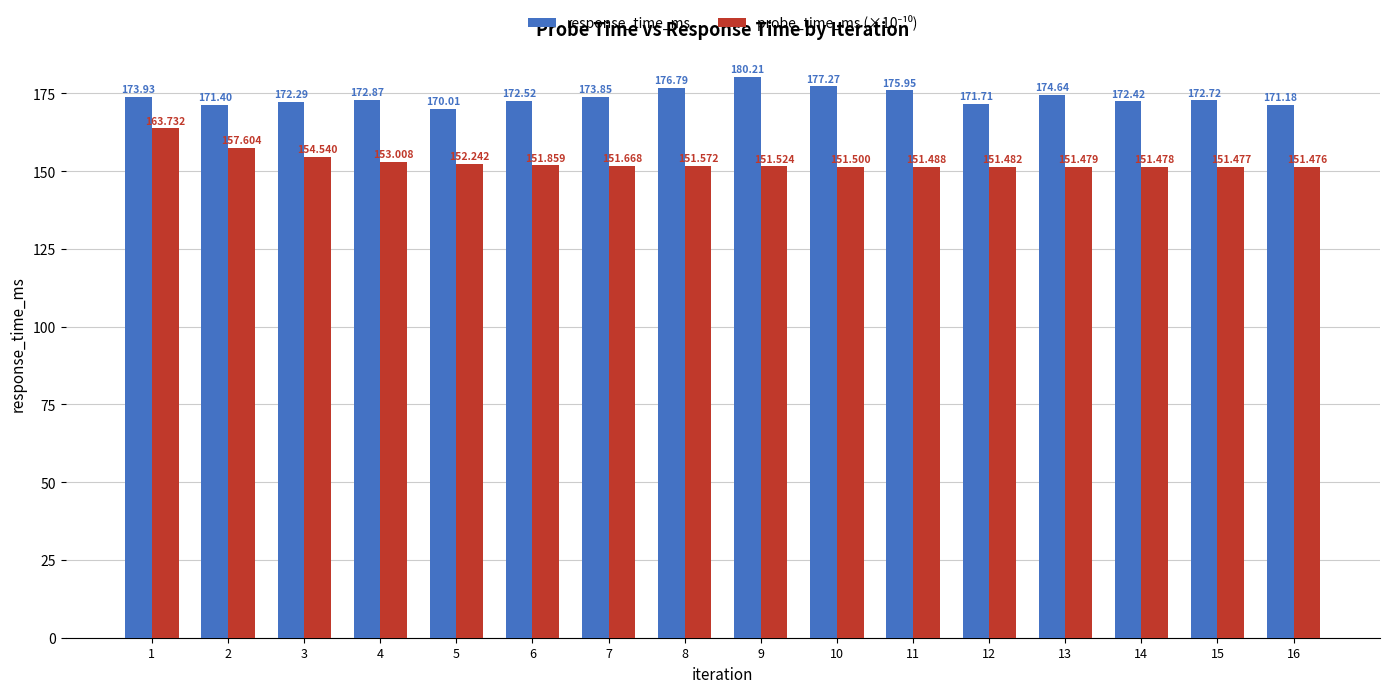

Is it true that response_time_ms equals 172.3 at 3?

True